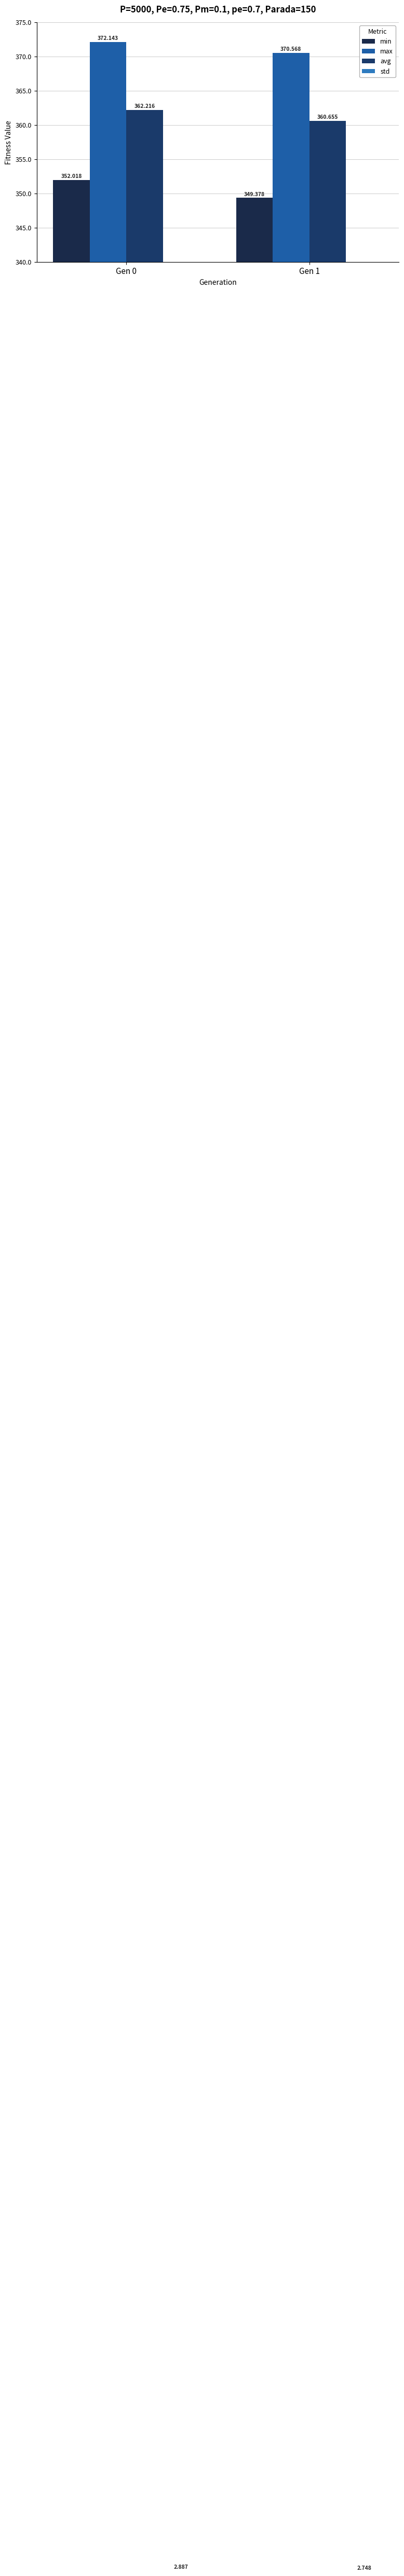

Which series has the largest range (max minus min)?

min